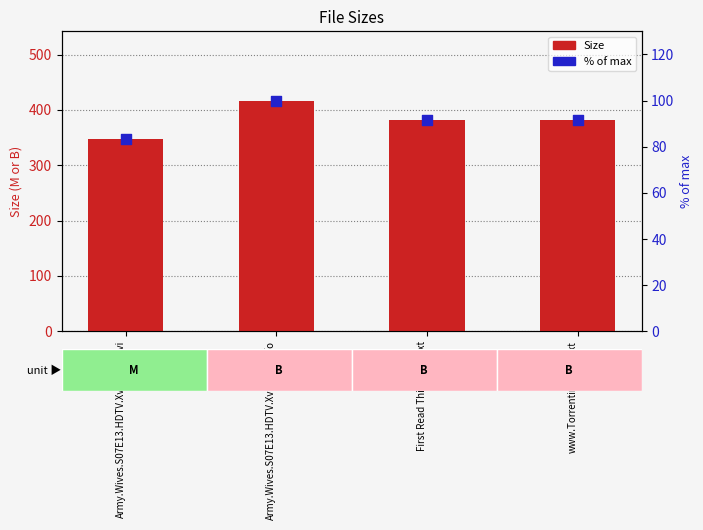

Which series contains the lowest Y value?

% of max